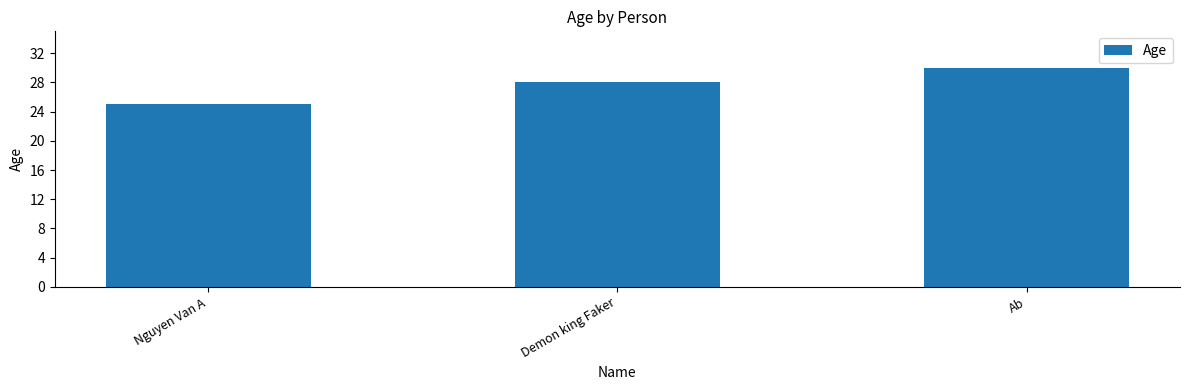

What is the average value?

28